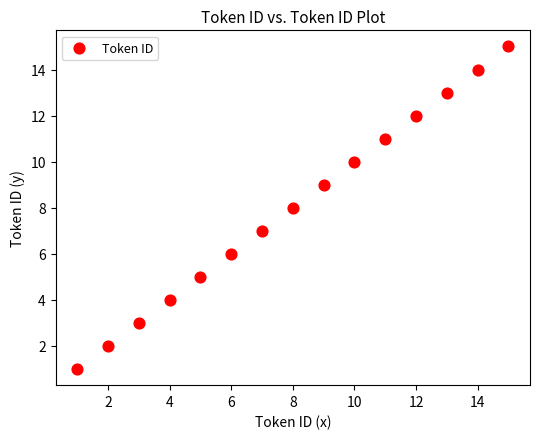

What is the range of X values (max minus min)?

14